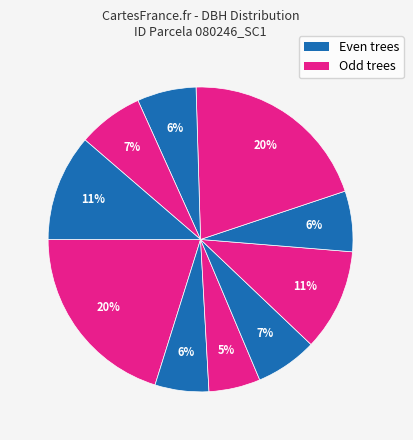

What is the smallest slice in the pie chart?

80246005